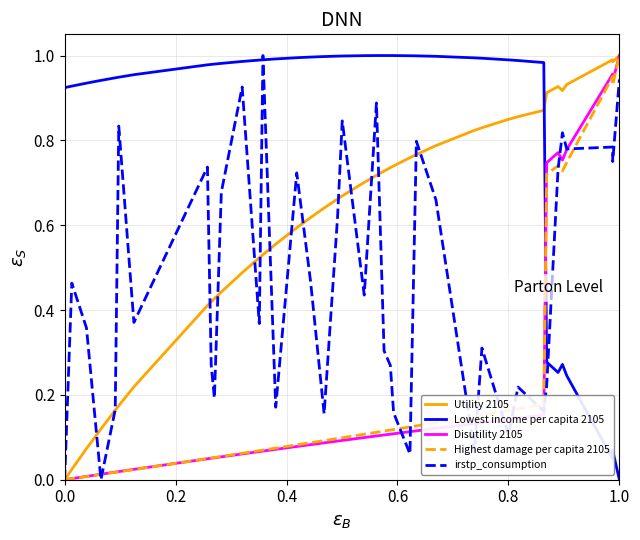

How many values in Highest damage per capita 2105 are above zero?

39